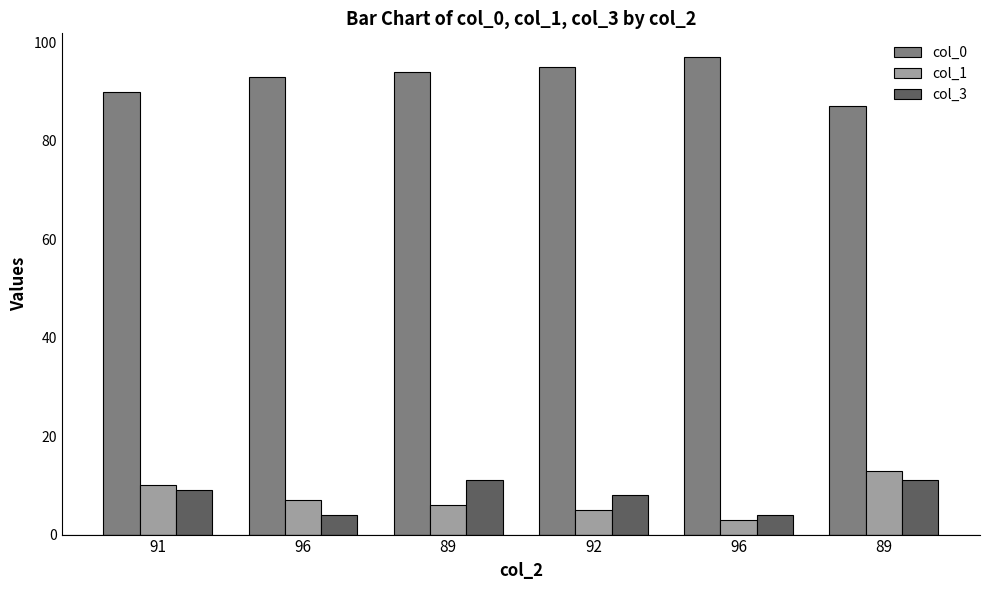

Does the chart contain any negative values?

No